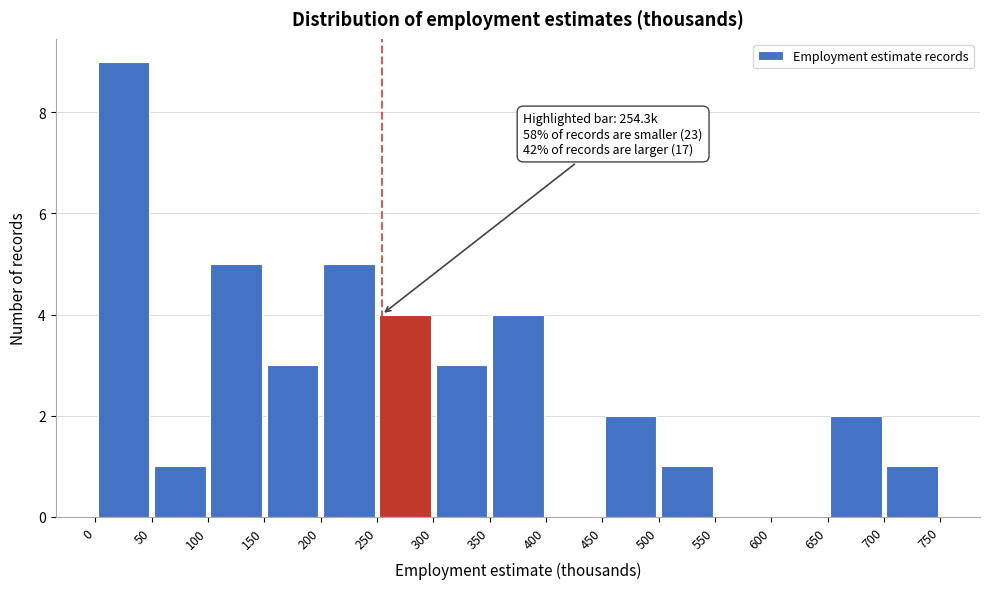

Which range on the x-axis has the tallest bar?

0 to 50